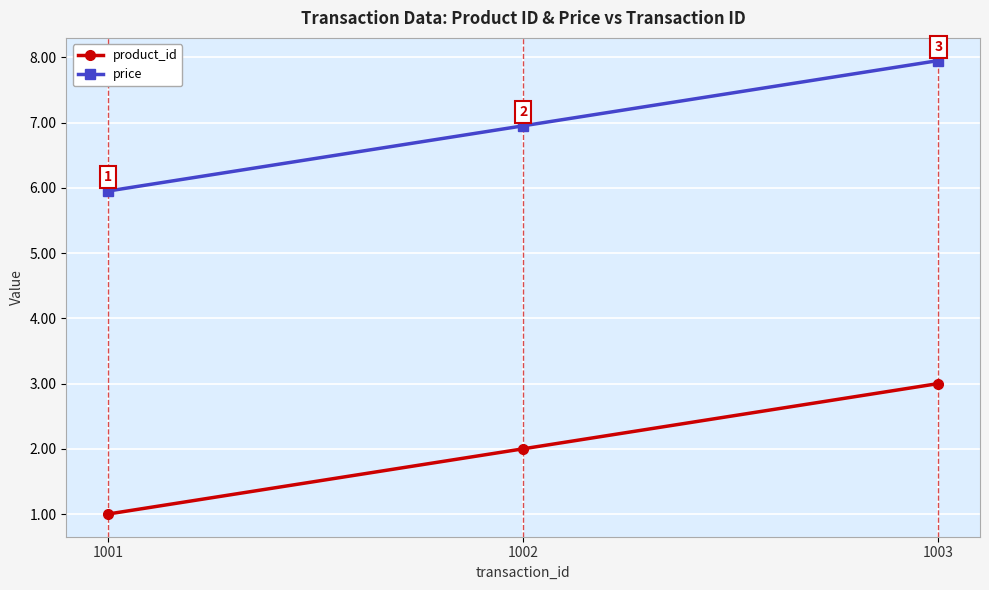

List the labels in order of product_id value, largest first.

1003, 1002, 1001